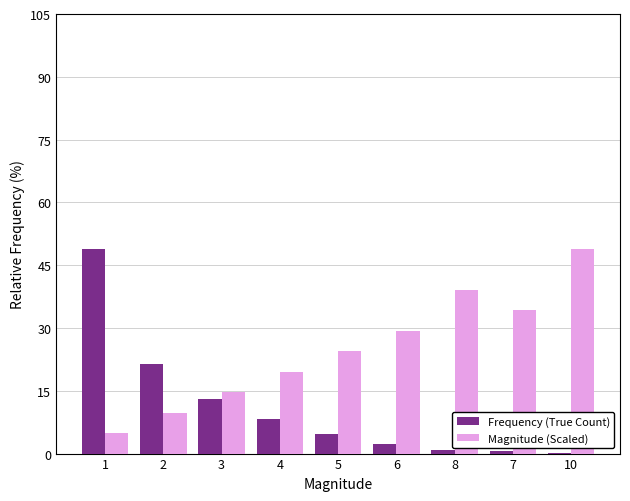

Which series has the largest range (max minus min)?

Frequency (True Count)